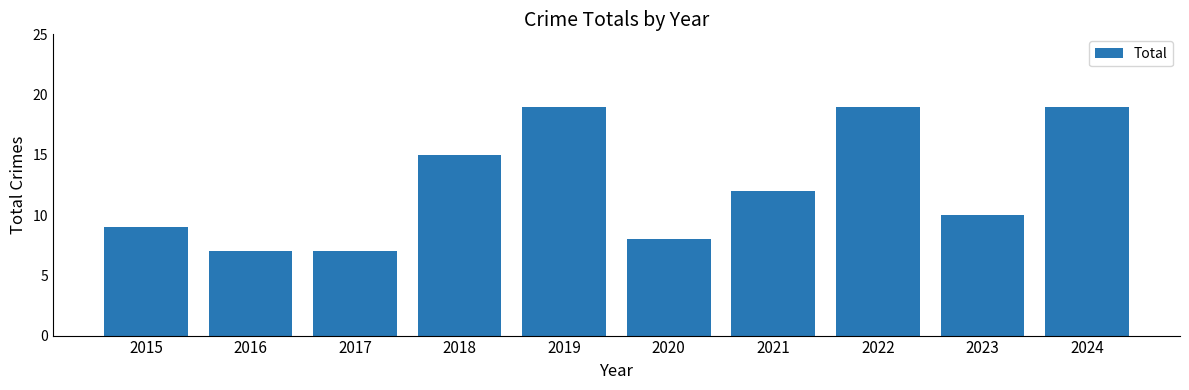

The value at 2022 is 33. True or false?

False